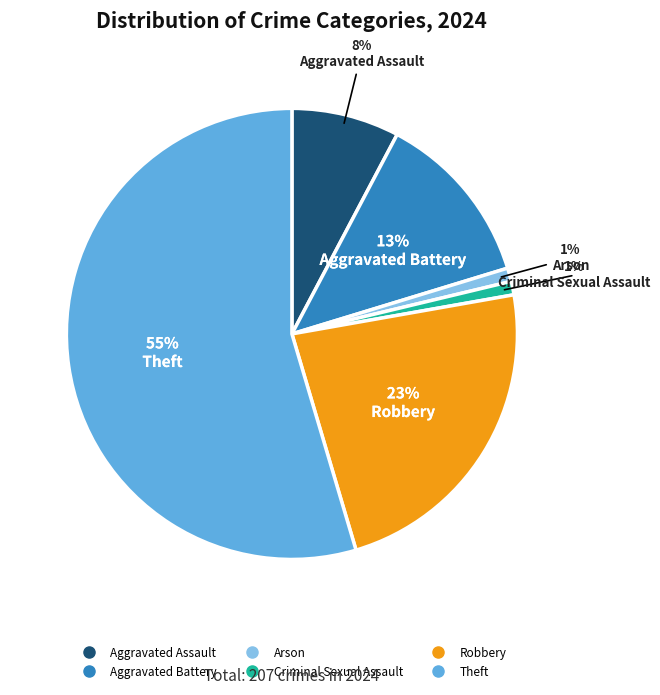

To the nearest percent, what is the average slice percentage?

17%